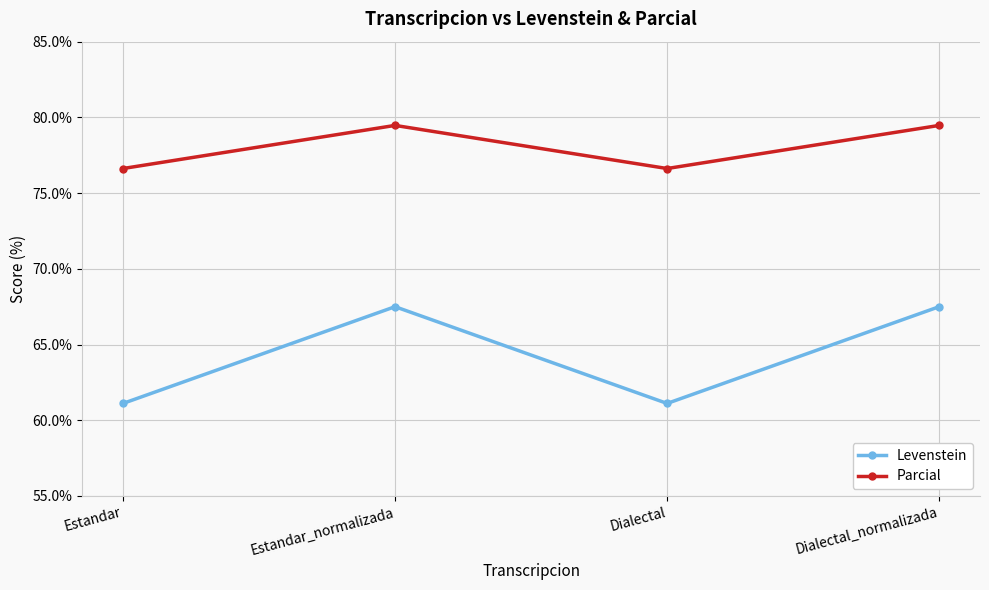

The Levenstein series shows 14.5 at Dialectal_normalizada. True or false?

False